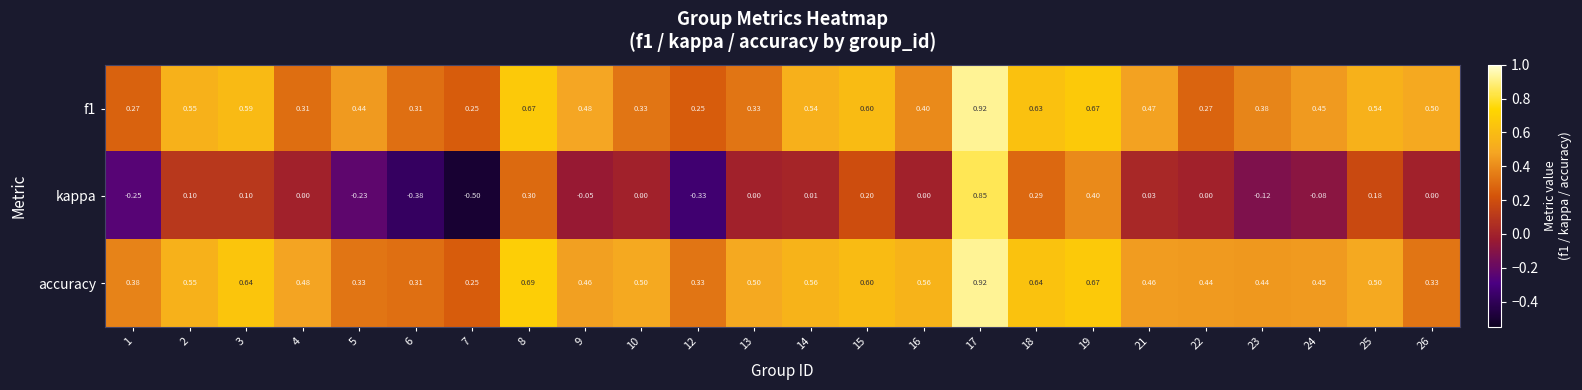

Which series has the widest spread of values?

kappa